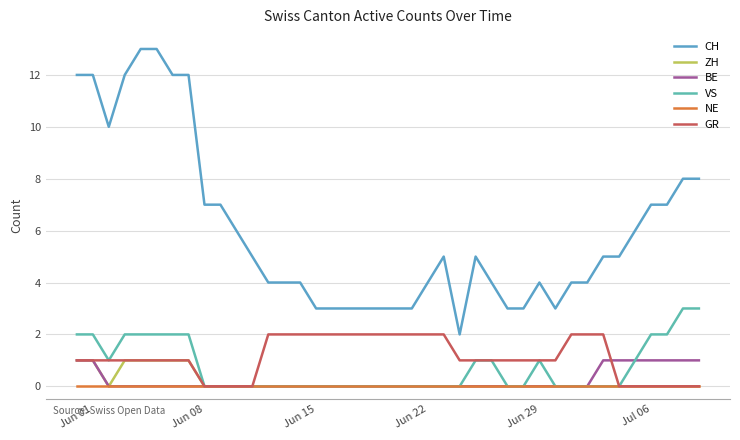

At which label is ZH closest to 0?

Jun 15